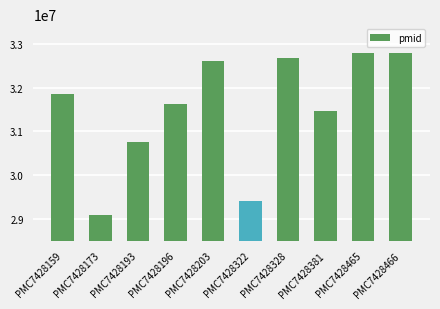

The chart shows a value of 32792104 at PMC7428465. True or false?

True